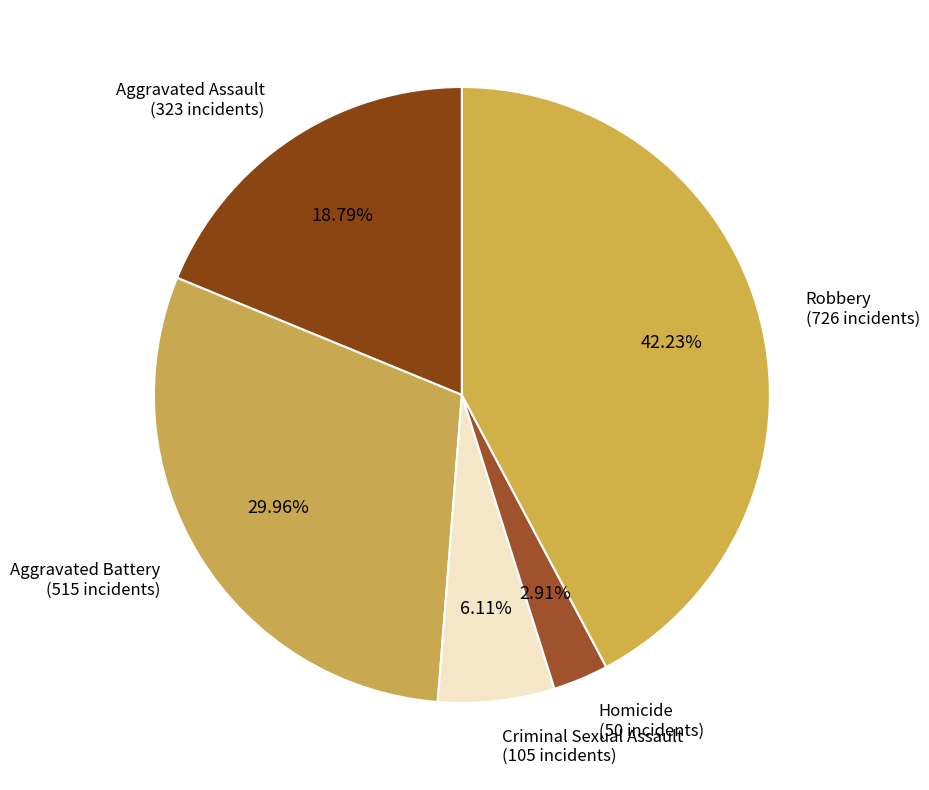

What is the ratio of the value at Aggravated Assault to the value at Aggravated Battery?

0.6